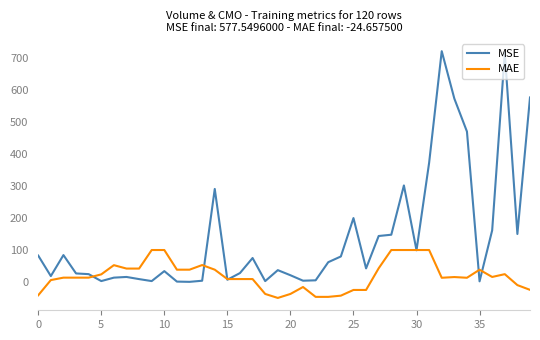

What is the smallest value displayed?

-50.0